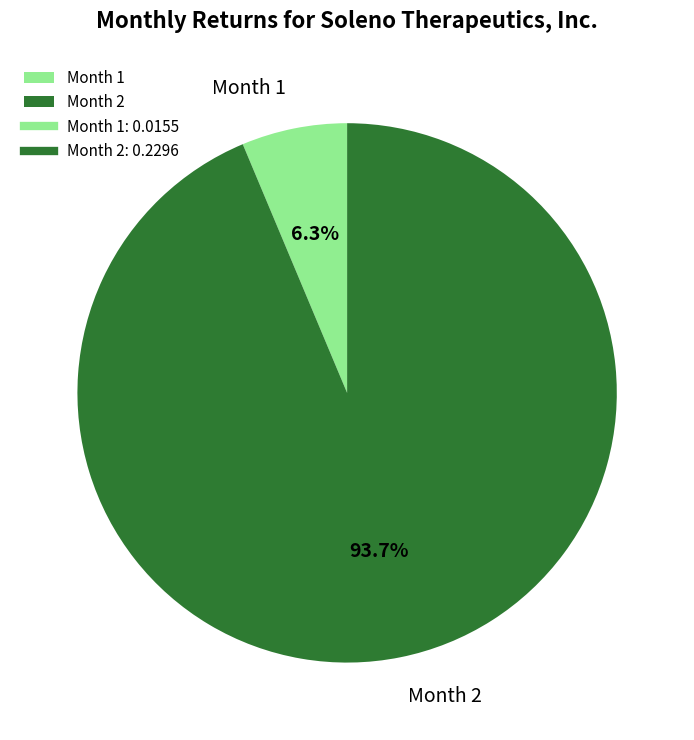

To the nearest percent, what is the difference between the Month 1 and Month 2 slice percentages?

87%